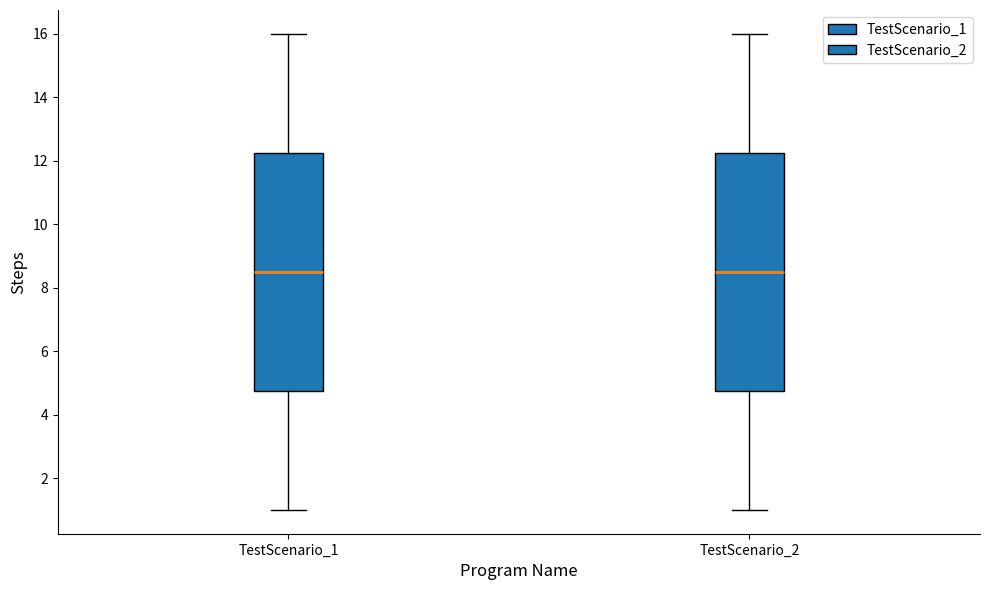

Reading left to right, read every box against the y-axis: the position of its median line, the range the box covers, and the ends of its whiskers. The values are not printed on the chart, so give them approximately, as read against the axis.

TestScenario_1: median 8.6, box 4.8 to 12.2, whiskers 1.0 to 16.0
TestScenario_2: median 8.6, box 4.8 to 12.2, whiskers 1.0 to 16.0